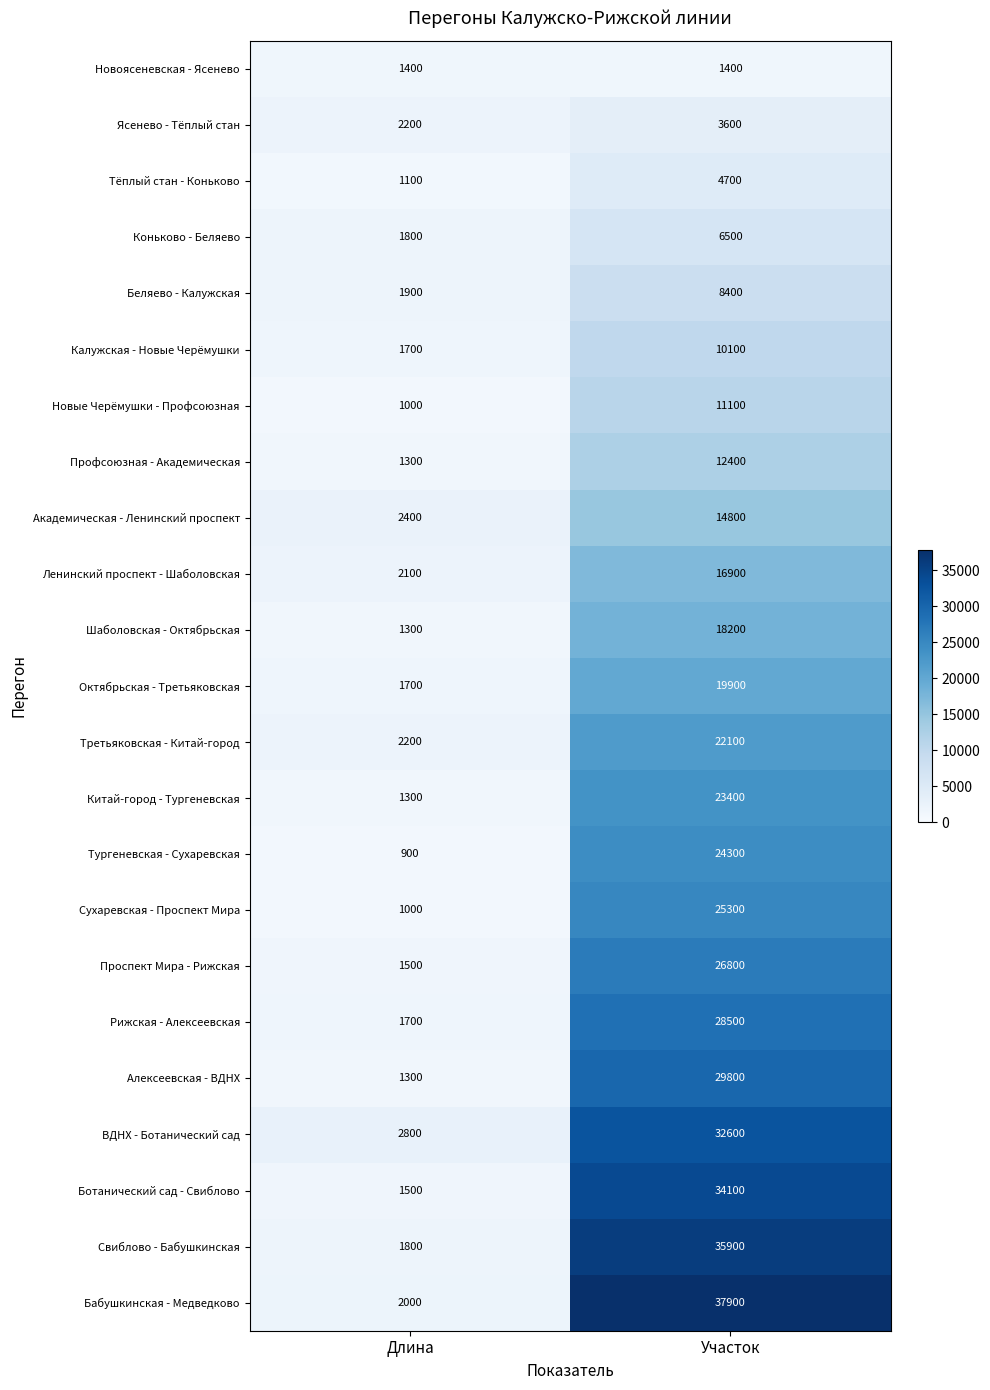

How many values in the Ботанический сад - Свиблово series are below 34100?

1